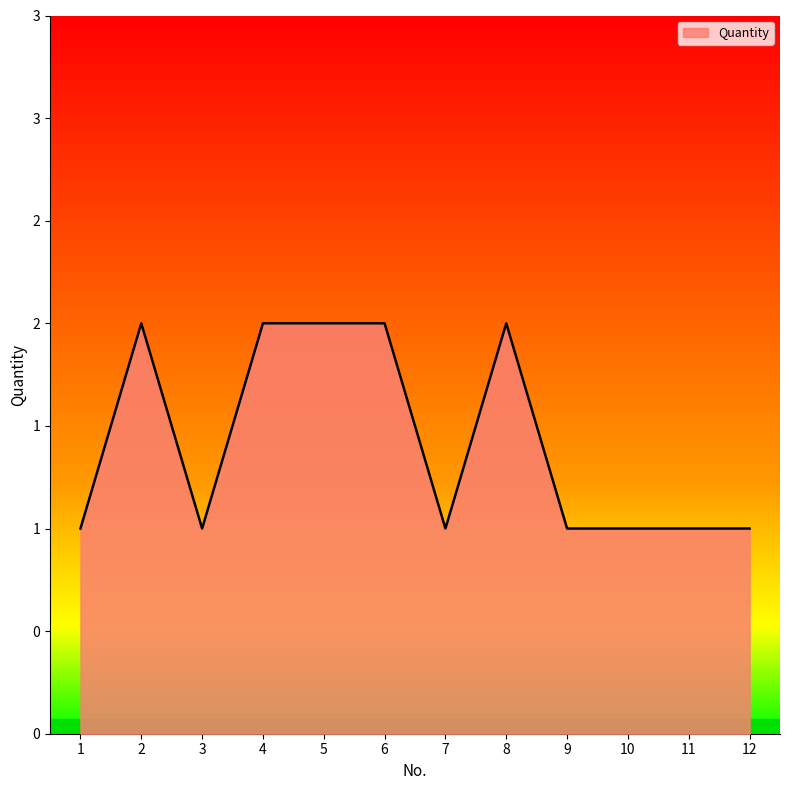

What is the value of the 5th point from the left?

2